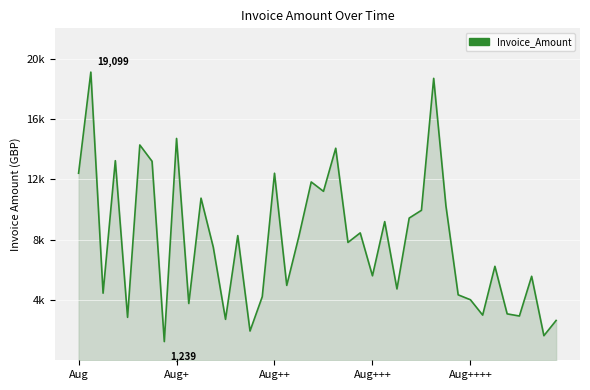

Is this an area chart (filled region under the line)?

Yes